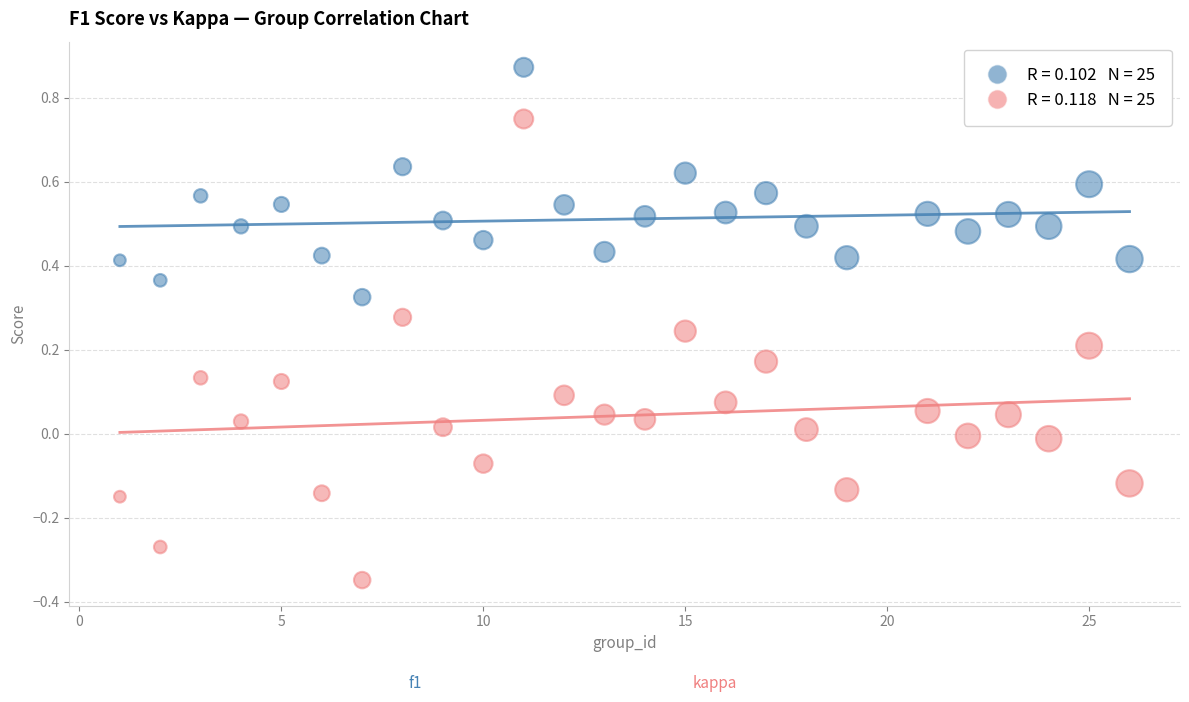

Across all data points, what is the range of Y values (max minus min)?

1.2